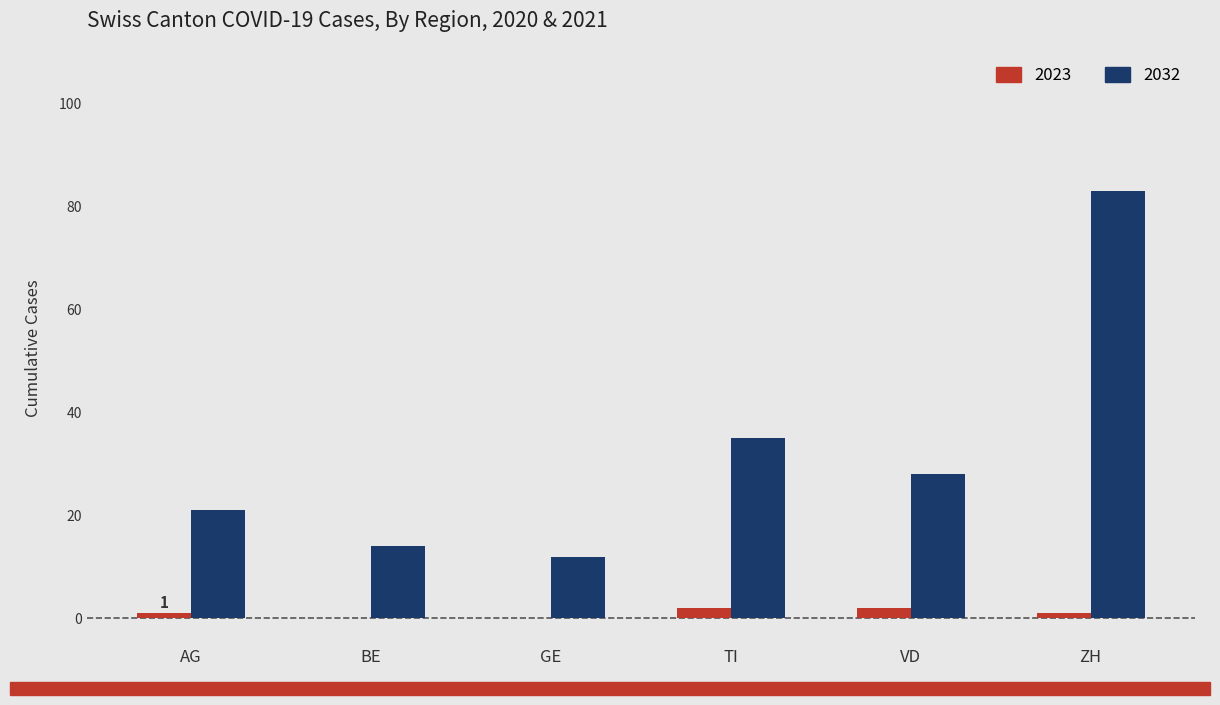

The value of 2032 at AG is 21. True or false?

True